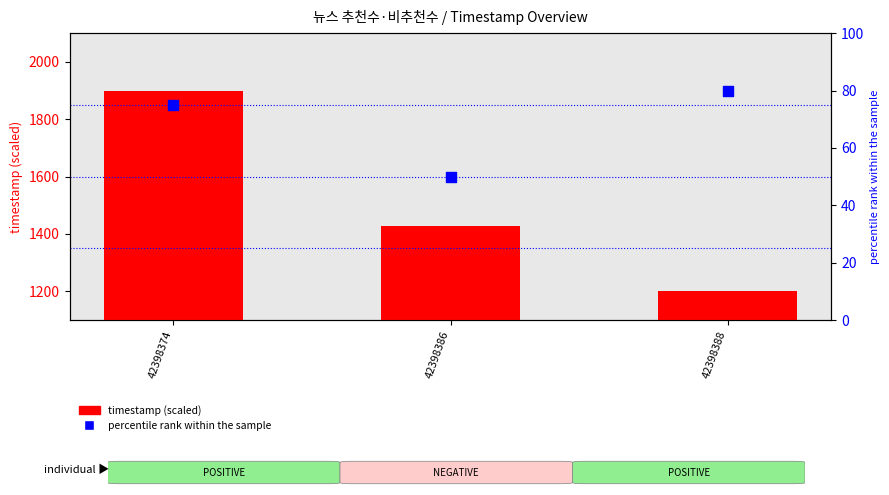

Which series has the largest total across all categories?

timestamp (scaled)